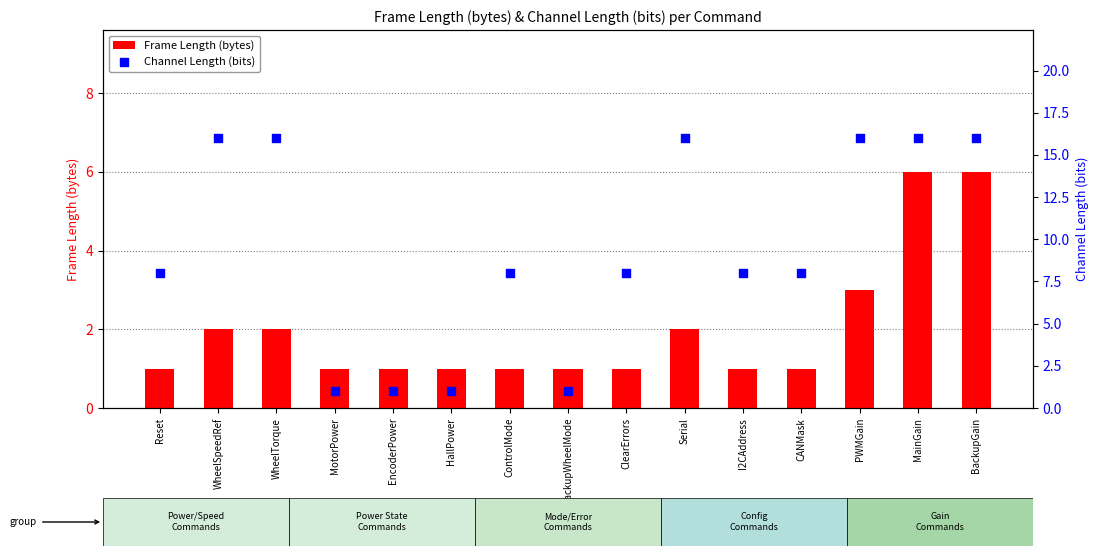

At how many categories does at least one series exceed 13?

6